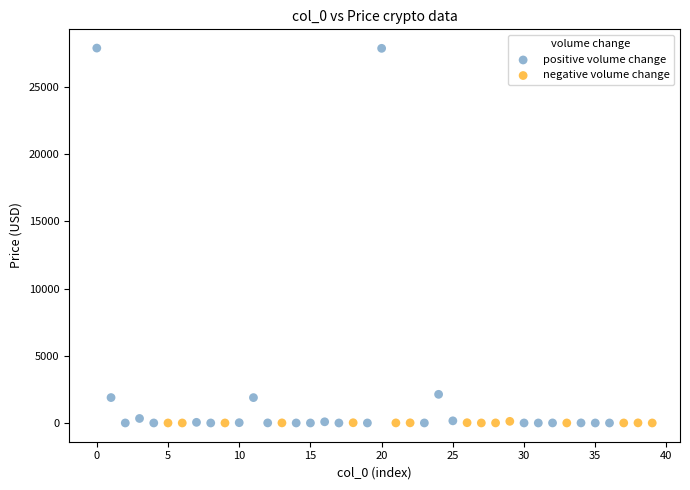

Which series contains the highest Y value?

positive volume change